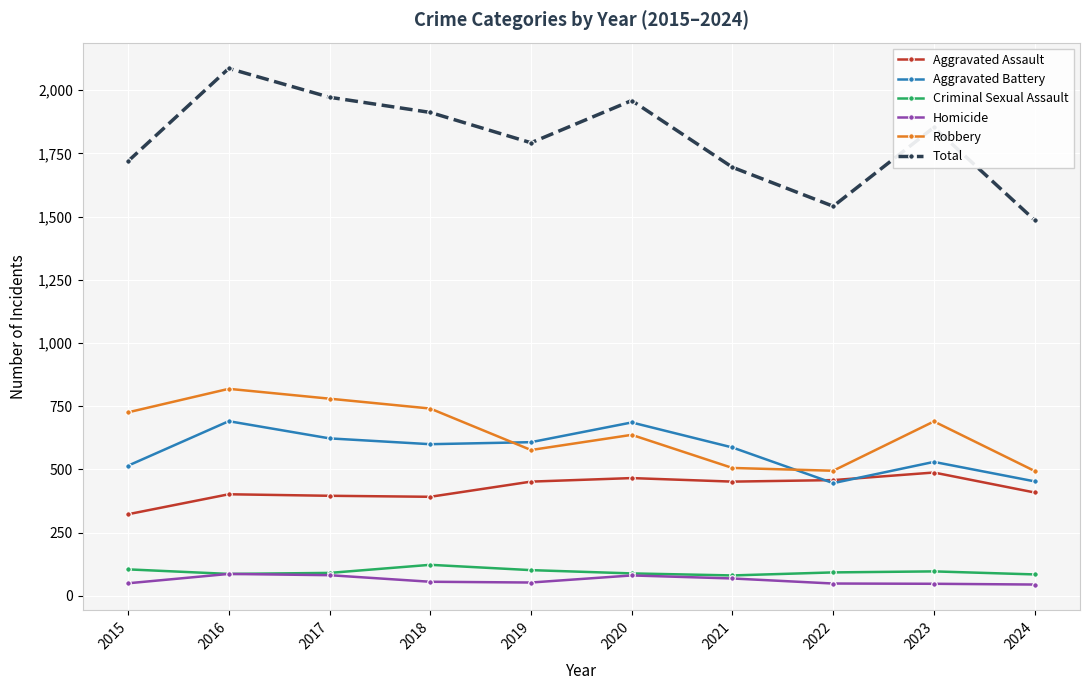

What is the lowest value of the Aggravated Assault series?

323